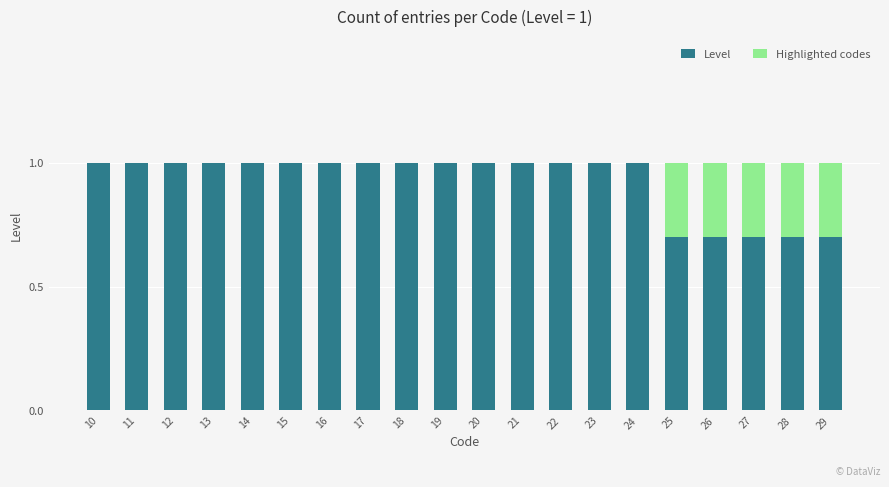

What is the highest value of the Highlighted codes series?

0.3